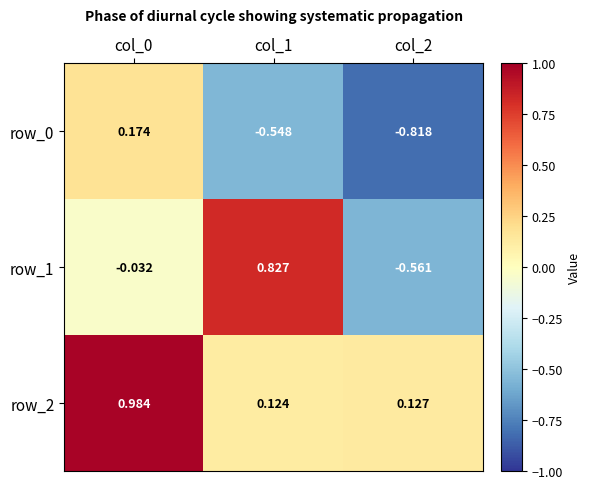

Is the value of row_2 at col_2 greater than the value of row_0 at col_2?

Yes